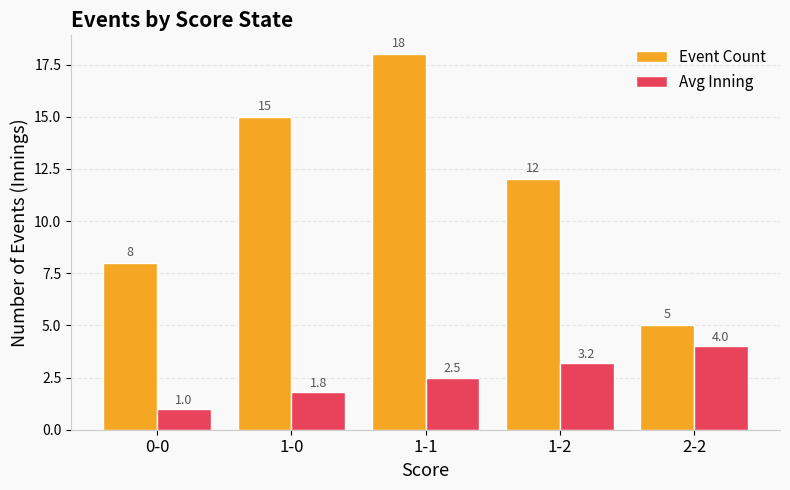

Where does the Avg Inning series first go above 2?

1-1